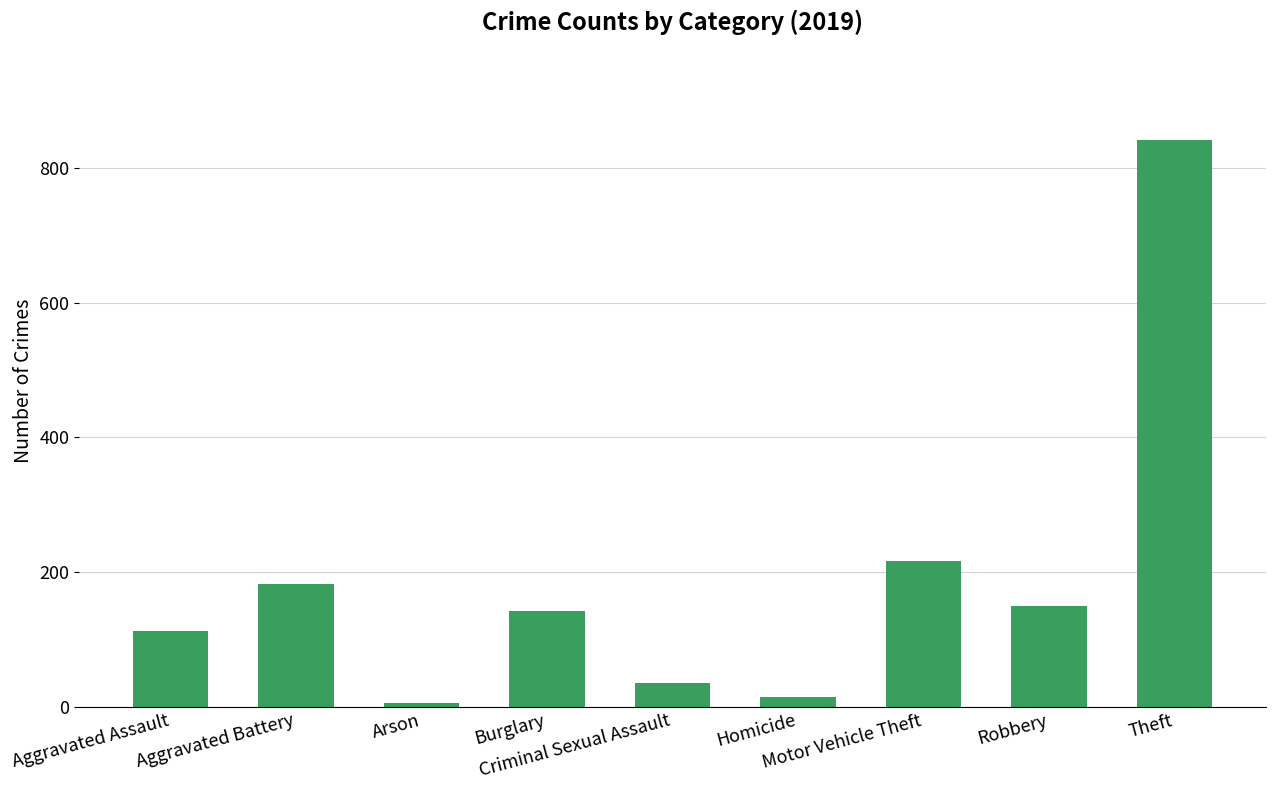

Which has a higher value, Motor Vehicle Theft or Theft?

Theft